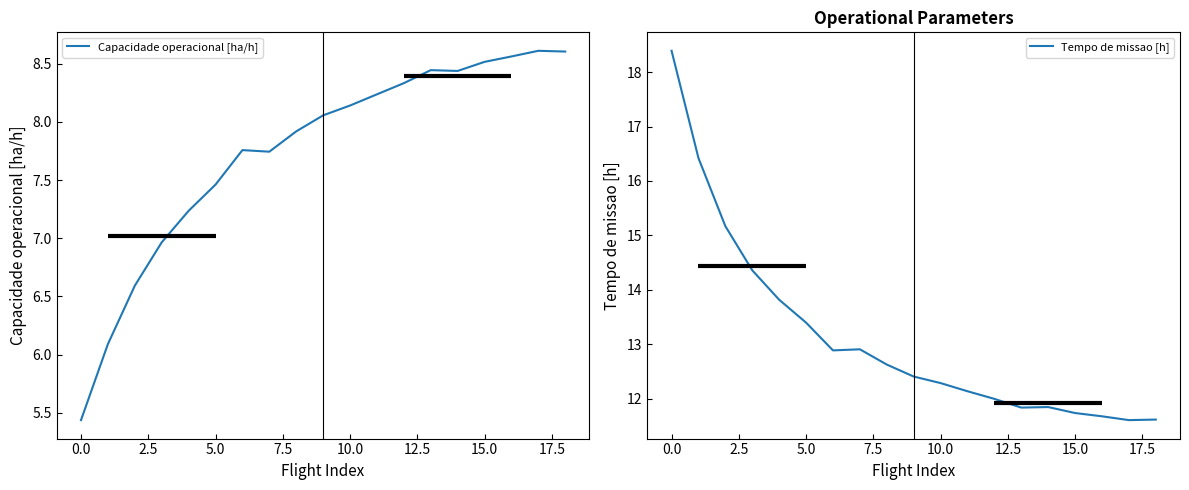

How many interior local peaks does the Tempo de missao [h] series have?

2